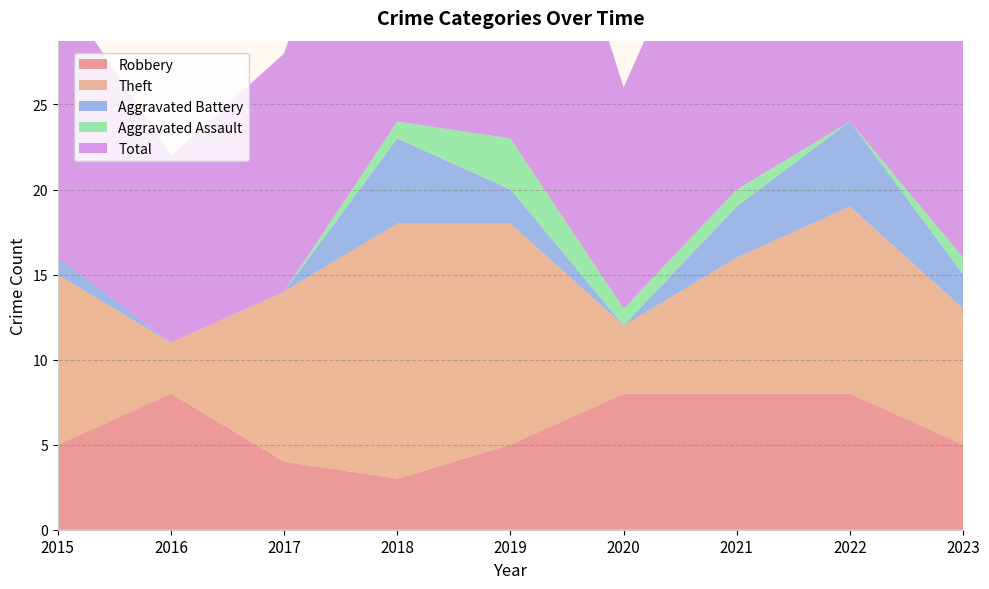

Reading left to right, what are all the values shown in this chart?

Robbery: 5	8	4	3	5	8	8	8	5
Theft: 10	3	10	15	13	4	8	11	8
Aggravated Battery: 1	0	0	5	2	0	3	5	2
Aggravated Assault: 0	0	0	1	3	1	1	0	1
Total: 16	11	14	24	24	13	21	25	16